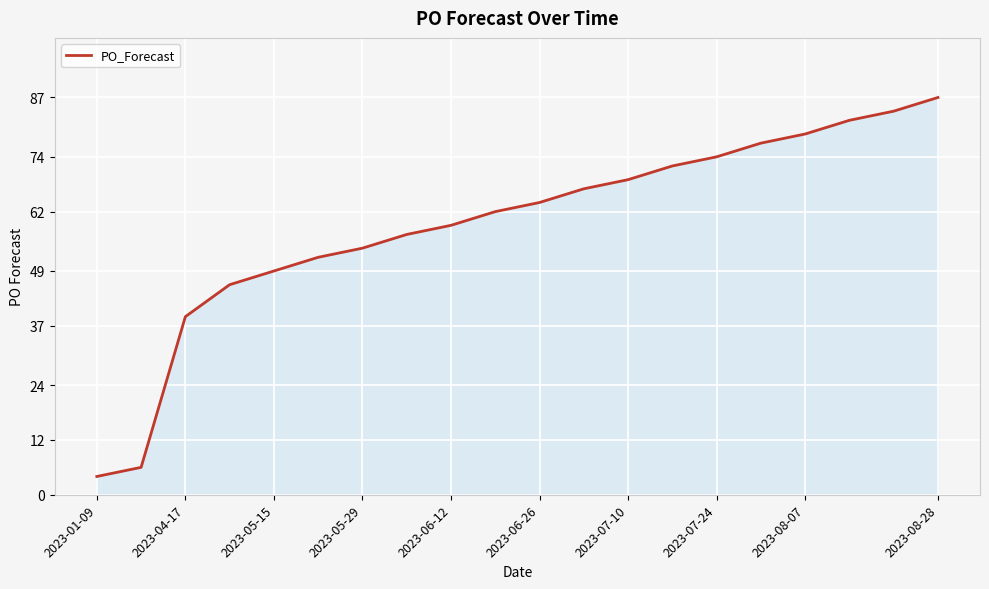

Reading left to right, list all the values displayed in this chart.

4	6	39	46	49	52	54	57	59	62	64	67	69	72	74	77	79	82	84	87